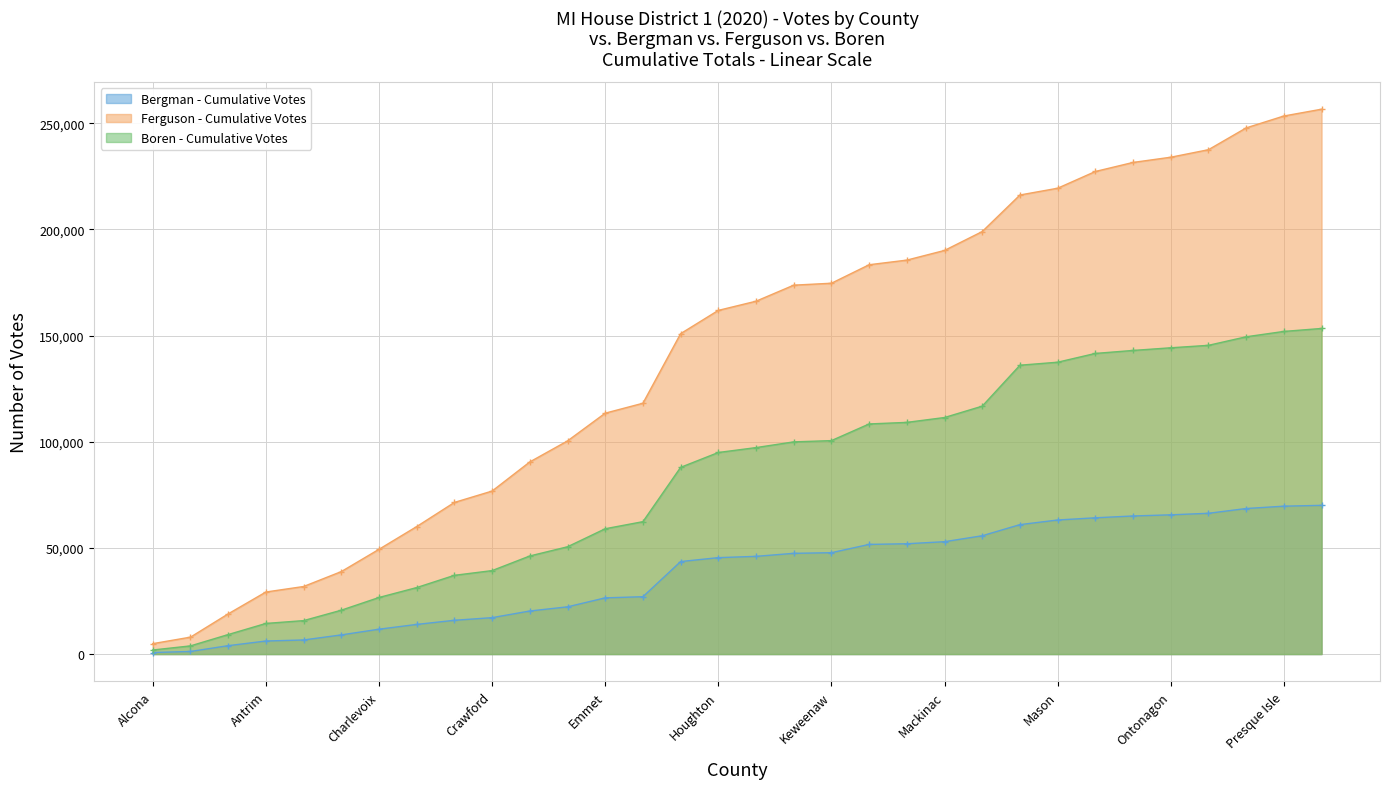

True or false: Boren - Cumulative (line) and Ferguson - Cumulative (line) intersect in this chart.

False